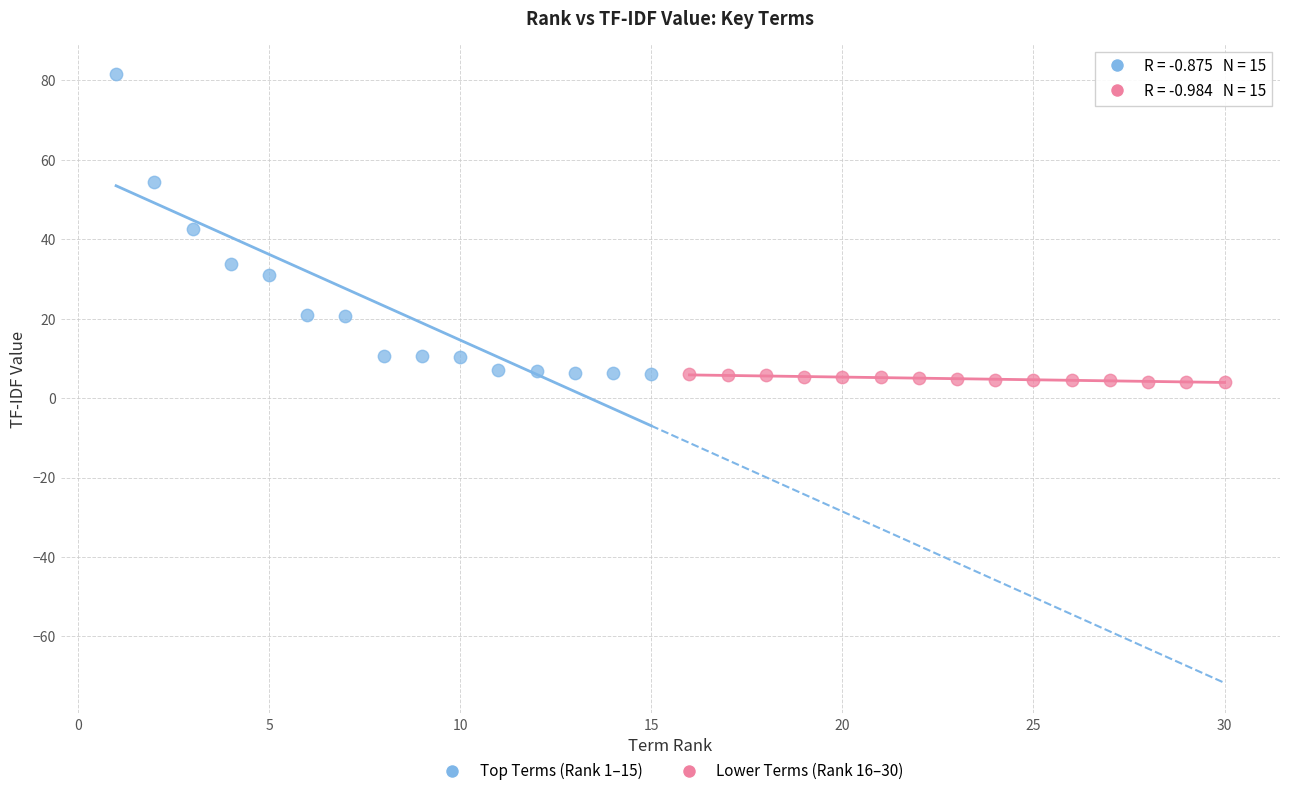

Which series has the largest Y range (max minus min)?

Top Terms (Rank 1–15)